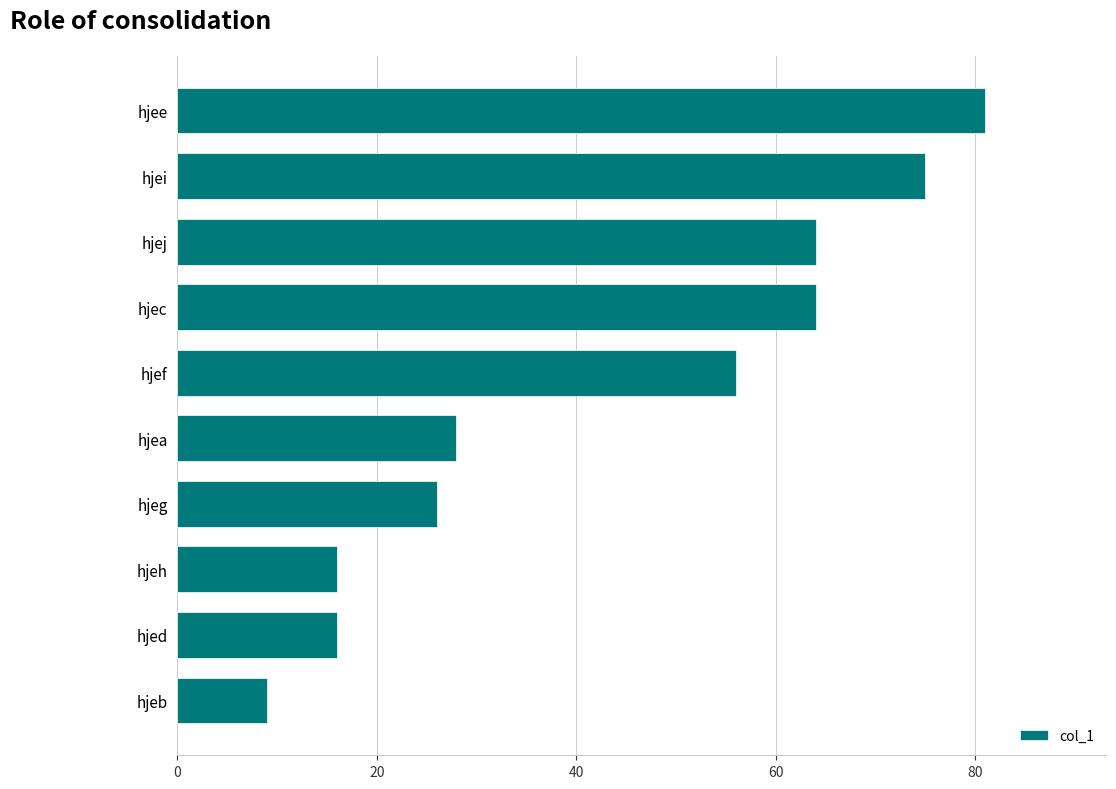

Reading bottom to top, extract all data points from this chart.

9	16	16	26	28	56	64	64	75	81